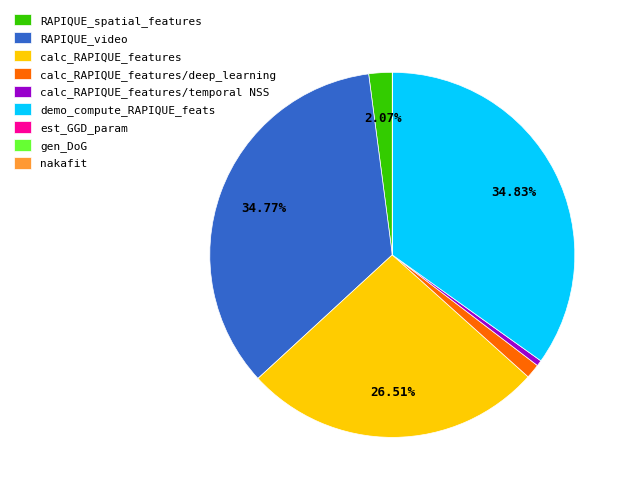

To the nearest percent, what percentage of the pie is calc_RAPIQUE_features/deep_learning?

1%